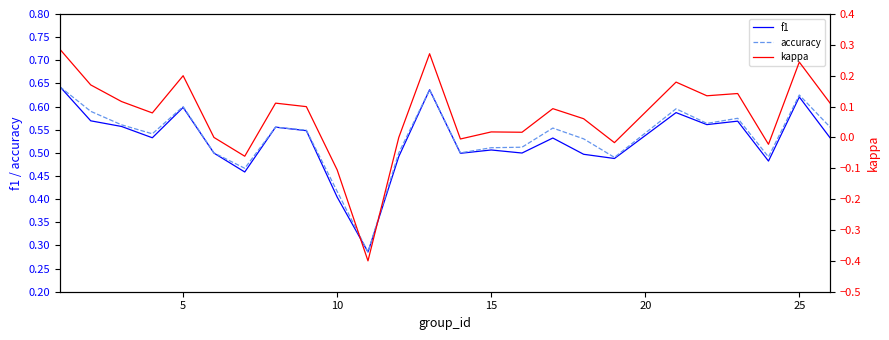

What is the value of the accuracy point at the 13th from the left?

0.6